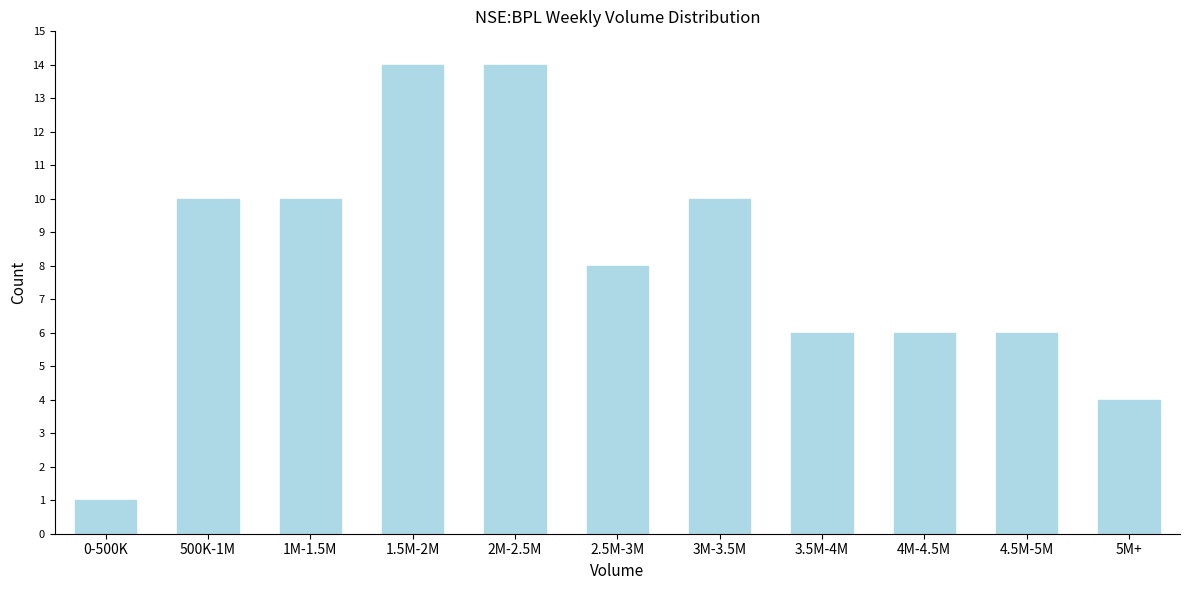

Reading right to left, extract all data points from this chart.

5M+=4	4.5M-5M=6	4M-4.5M=6	3.5M-4M=6	3M-3.5M=10	2.5M-3M=8	2M-2.5M=14	1.5M-2M=14	1M-1.5M=10	500K-1M=10	0-500K=1